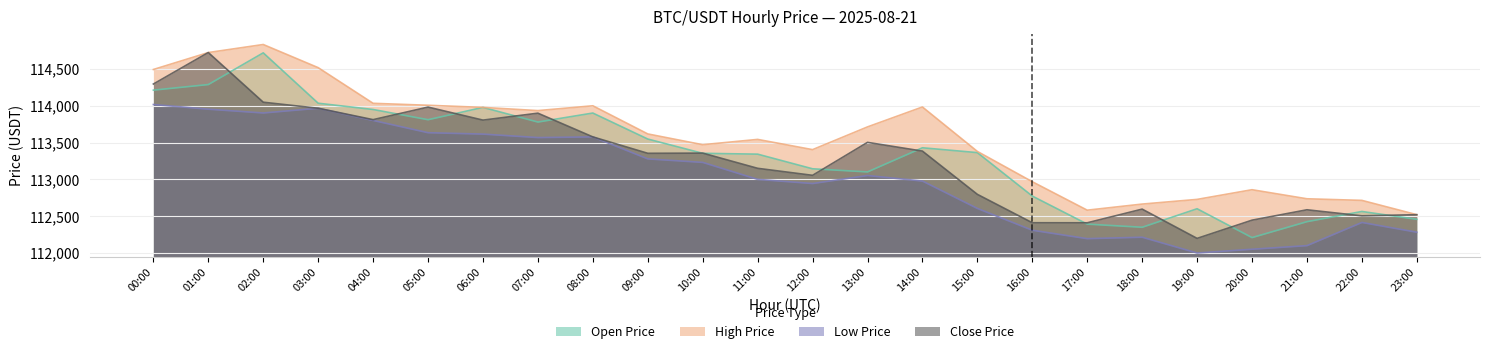

Does the chart display data point markers on the line(s)?

No